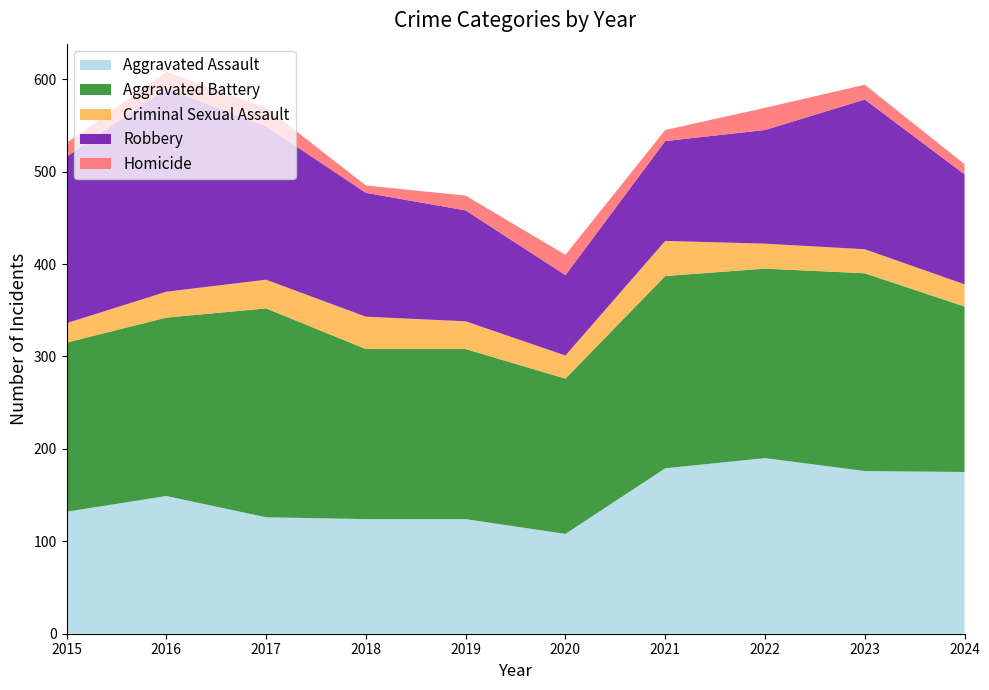

Reading left to right, list all the values displayed in this chart.

Aggravated Assault: 2015=132	2016=149	2017=126	2018=124	2019=124	2020=108	2021=179	2022=190	2023=176	2024=175
Aggravated Battery: 2015=183	2016=193	2017=226	2018=184	2019=184	2020=168	2021=208	2022=205	2023=214	2024=179
Criminal Sexual Assault: 2015=21	2016=28	2017=31	2018=35	2019=30	2020=25	2021=38	2022=27	2023=26	2024=24
Robbery: 2015=180	2016=220	2017=166	2018=134	2019=120	2020=87	2021=108	2022=123	2023=162	2024=119
Homicide: 2015=15	2016=18	2017=20	2018=8	2019=16	2020=22	2021=12	2022=24	2023=16	2024=11